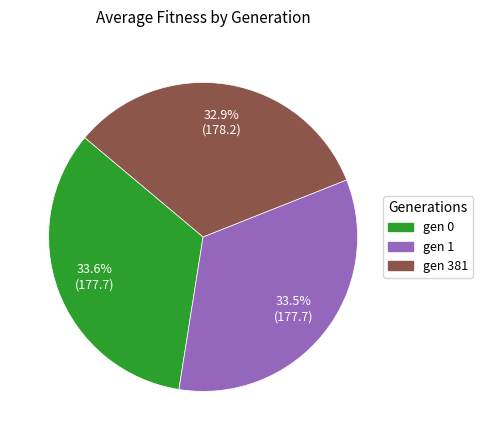

How many slices are in this pie chart?

3